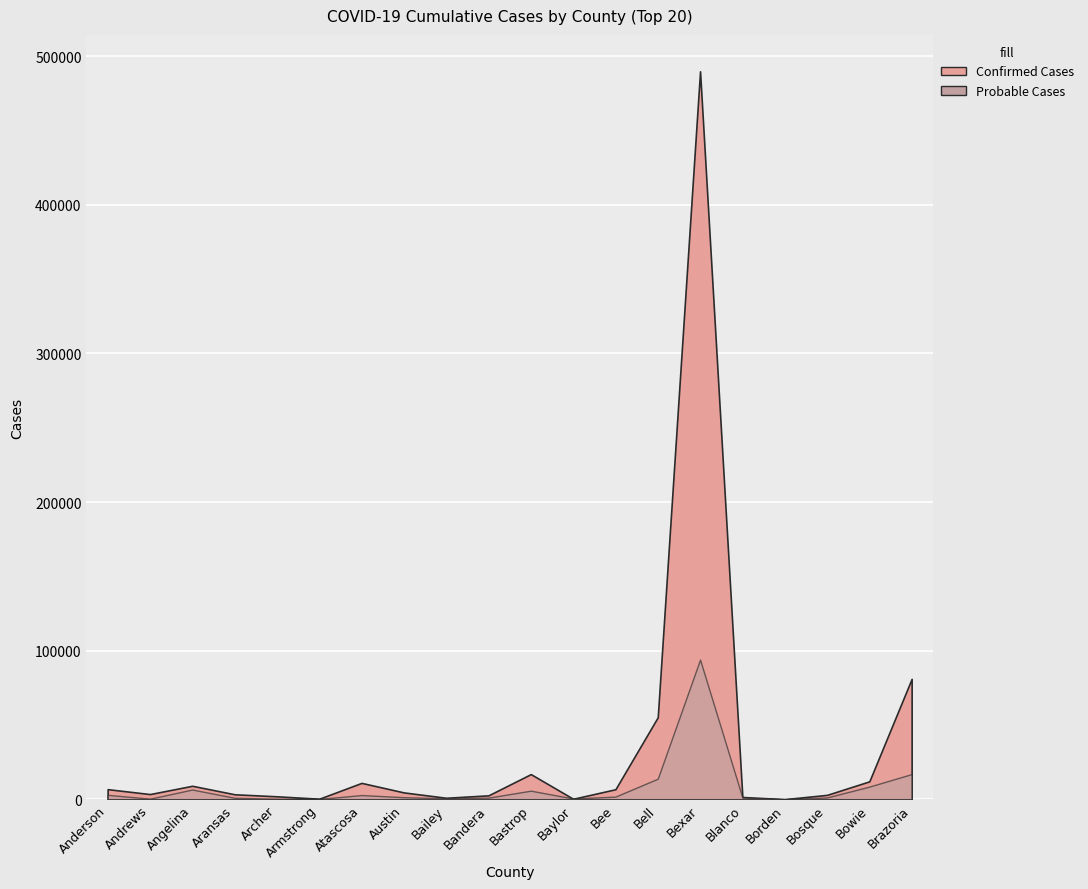

Reading left to right, what are all the values shown in this chart?

Confirmed Cases: Anderson=6785	Andrews=3489	Angelina=9060	Aransas=3344	Archer=1979	Armstrong=365	Atascosa=11008	Austin=4593	Bailey=998	Bandera=2635	Bastrop=16920	Baylor=324	Bee=6740	Bell=55176	Bexar=489912	Blanco=1522	Borden=78	Bosque=2951	Bowie=12056	Brazoria=81036
Probable Cases: Anderson=2975	Andrews=400	Angelina=6534	Aransas=984	Archer=292	Armstrong=196	Atascosa=2827	Austin=1377	Bailey=644	Bandera=1095	Bastrop=5768	Baylor=501	Bee=1786	Bell=13832	Bexar=93984	Blanco=1116	Borden=24	Bosque=1228	Bowie=8513	Brazoria=16948